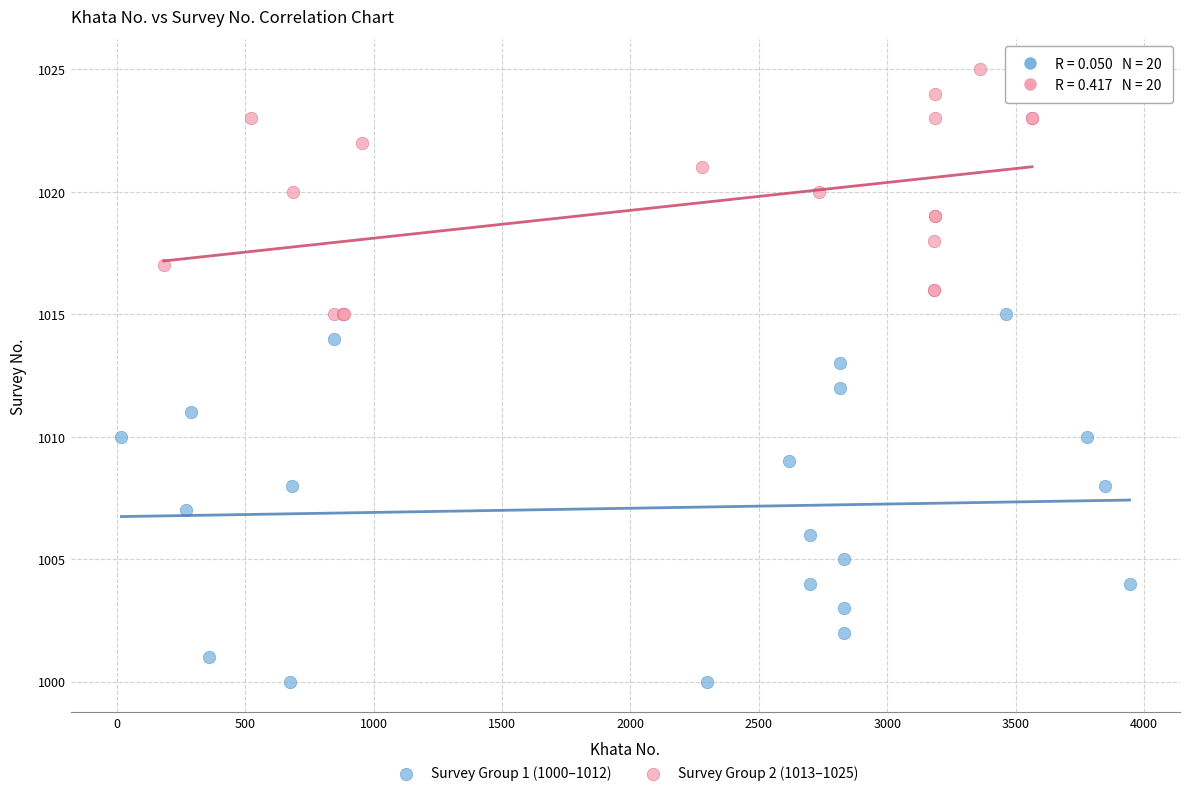

Which series has the widest spread of Y values?

Survey Group 1 (1000–1012)